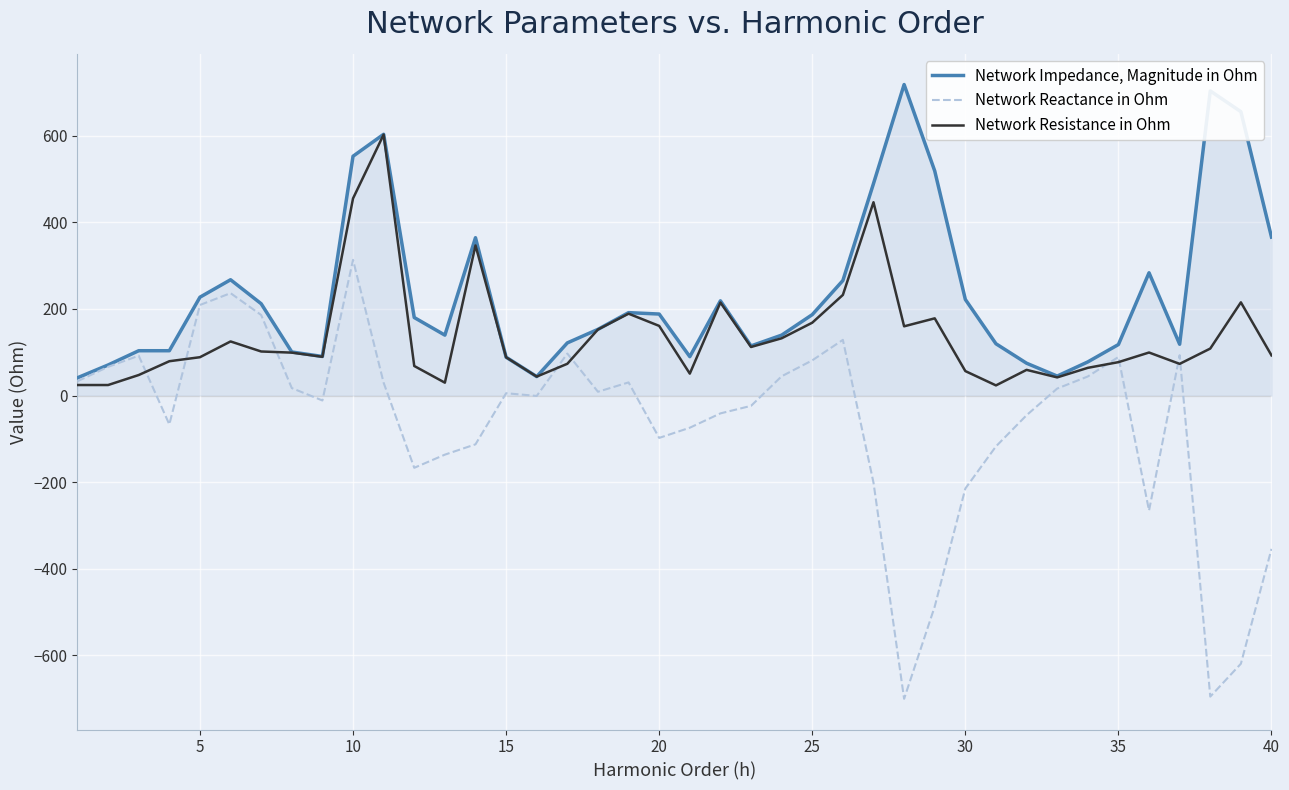

What is the lowest value of the Network Reactance in Ohm series?

-700.1